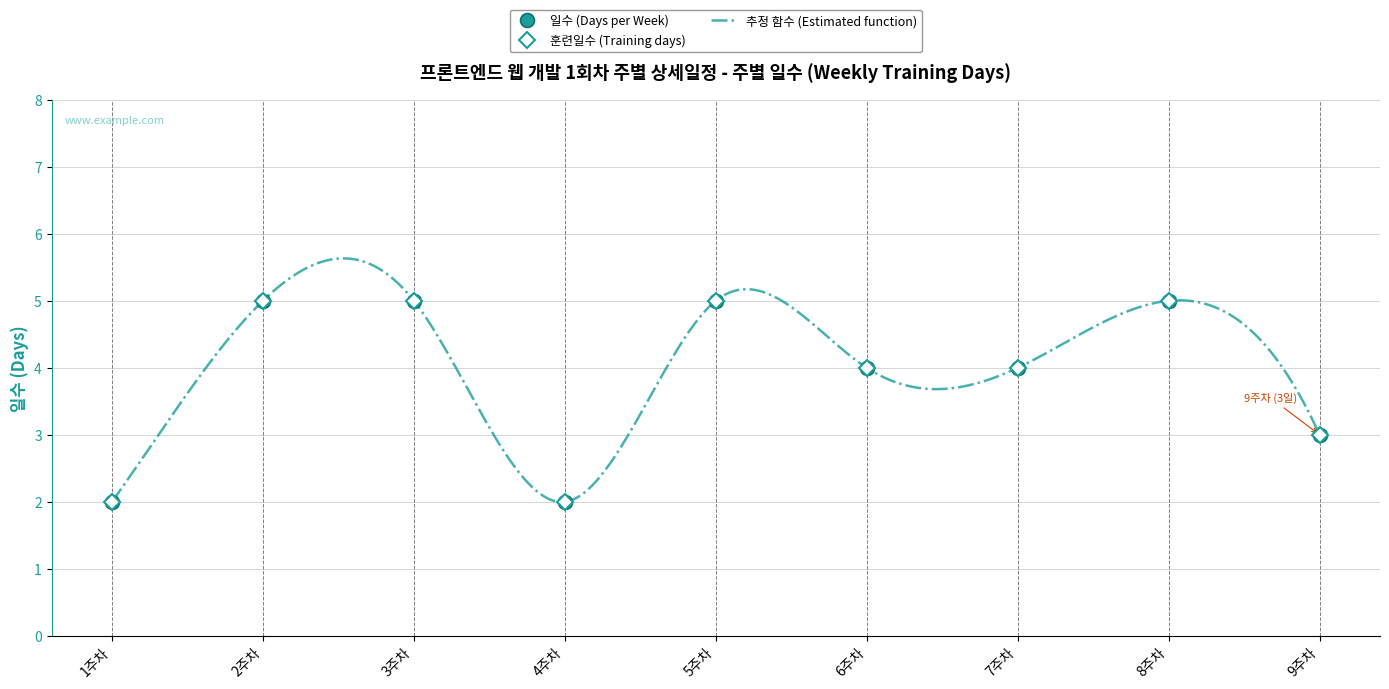

What is the sum of the values at 9주차 and 4주차?

5